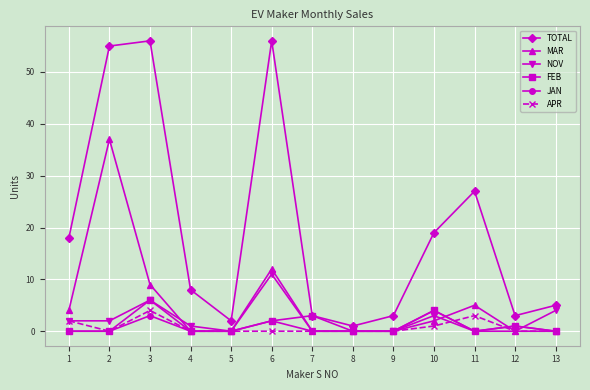

Which category has the lowest value in the TOTAL series?

8